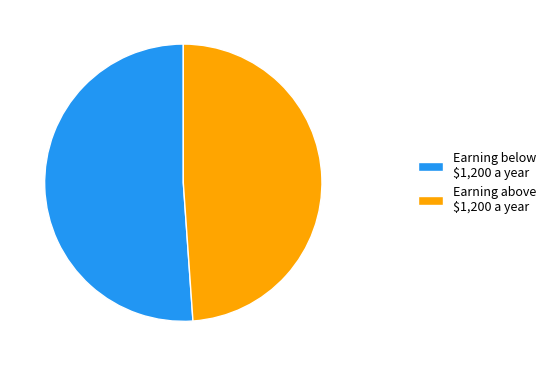

Is it true that Earning above $1,200 a year is 49% of the pie?

True